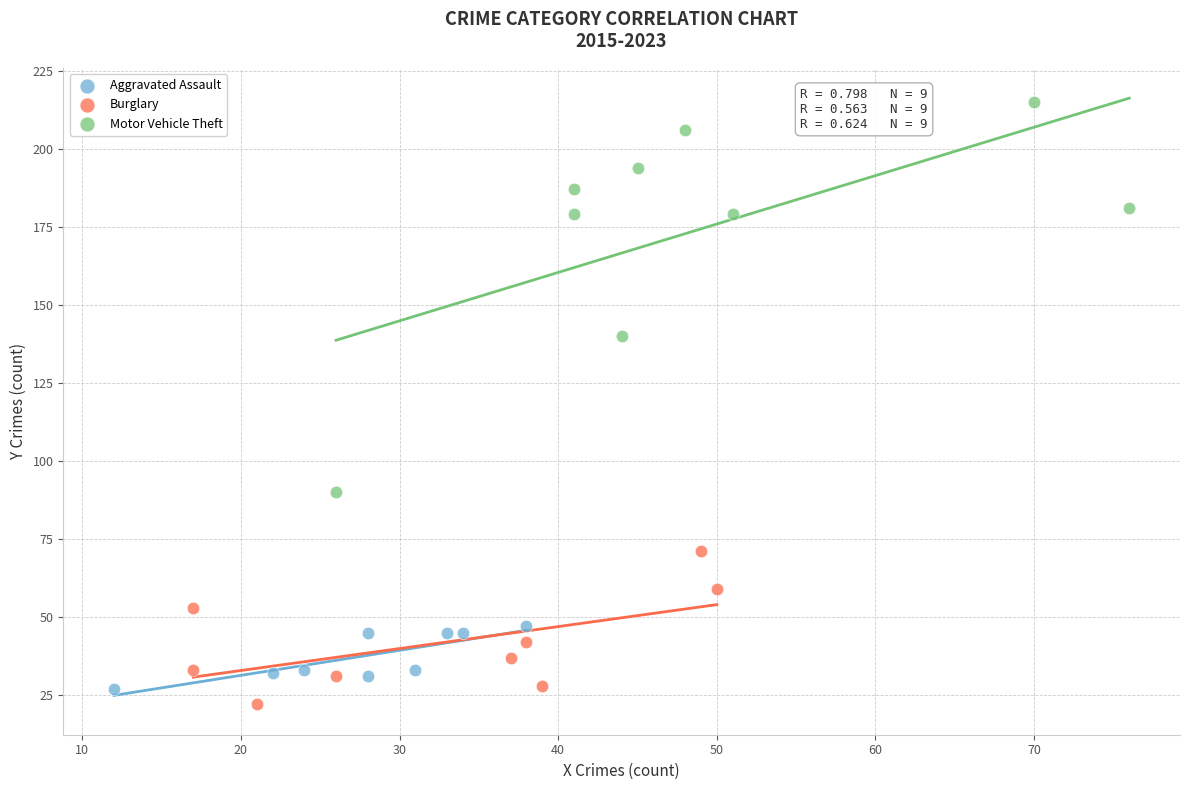

Which series has the largest Y range (max minus min)?

Motor Vehicle Theft